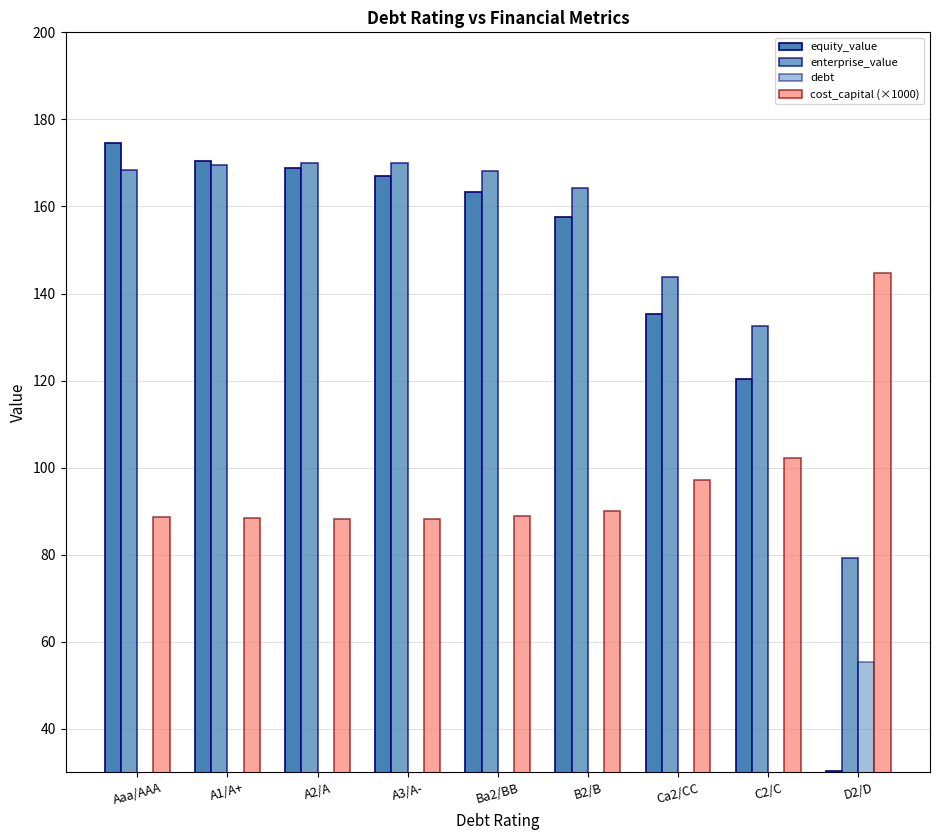

Which category has the highest value in the debt series?

D2/D